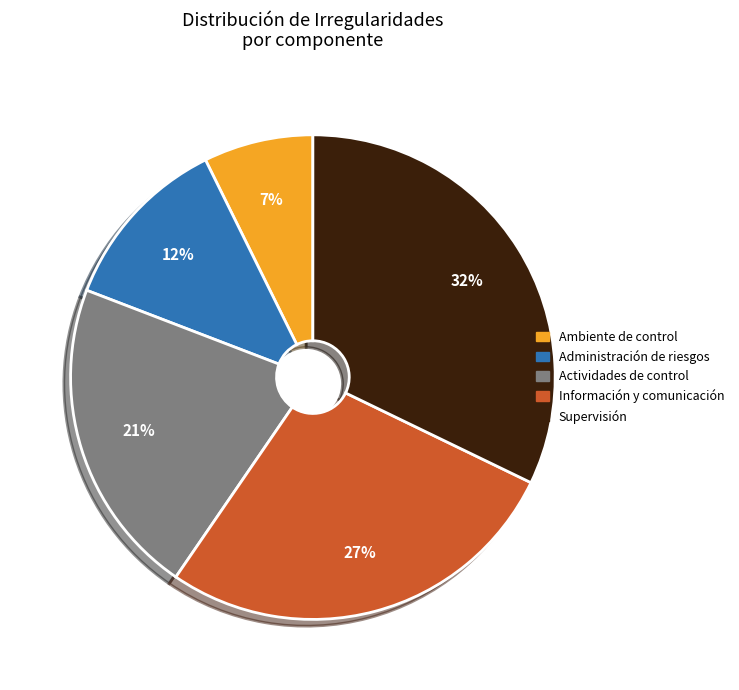

Which category has the biggest portion of the pie?

Supervisión